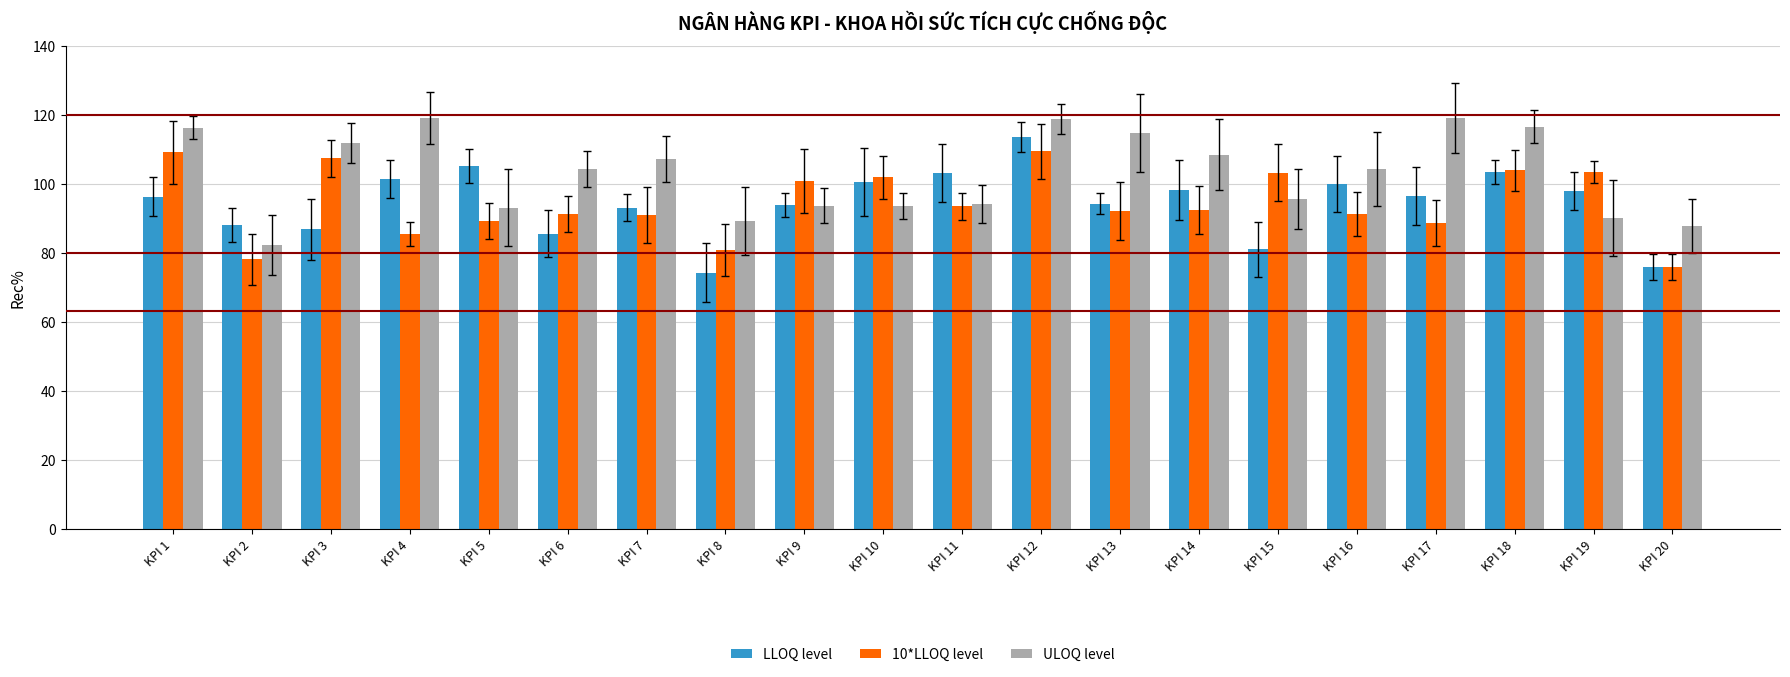

Rank the series at KPI 15 from lowest to highest value.

LLOQ level, ULOQ level, 10*LLOQ level